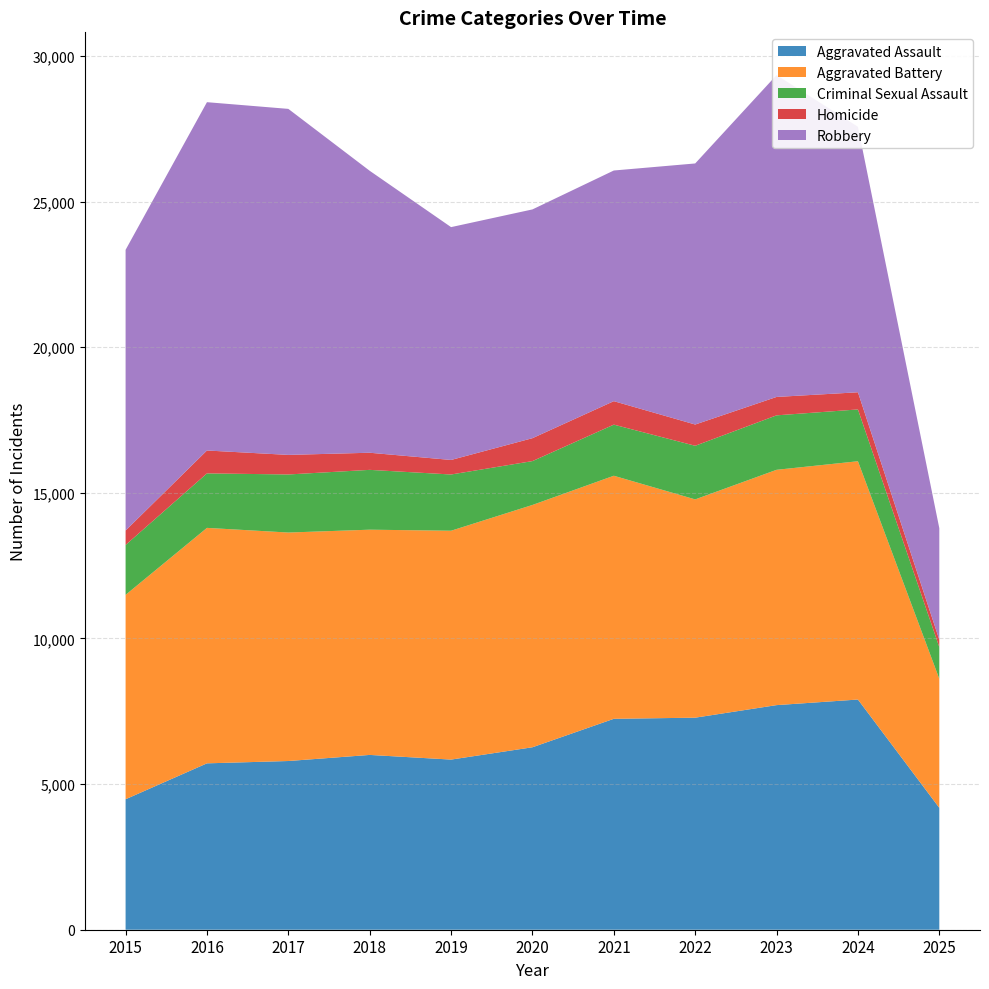

Reading left to right, what are all the values shown in this chart?

Aggravated Assault: 2015=4480	2016=5713	2017=5793	2018=6002	2019=5842	2020=6265	2021=7242	2022=7281	2023=7712	2024=7904	2025=4185
Aggravated Battery: 2015=7018	2016=8085	2017=7845	2018=7734	2019=7858	2020=8320	2021=8346	2022=7495	2023=8080	2024=8182	2025=4431
Criminal Sexual Assault: 2015=1713	2016=1871	2017=1994	2018=2054	2019=1931	2020=1506	2021=1755	2022=1841	2023=1870	2024=1779	2025=1088
Homicide: 2015=496	2016=786	2017=672	2018=588	2019=499	2020=787	2021=806	2022=730	2023=632	2024=589	2025=254
Robbery: 2015=9638	2016=11960	2017=11881	2018=9681	2019=7995	2020=7855	2021=7920	2022=8964	2023=11052	2024=9117	2025=3828